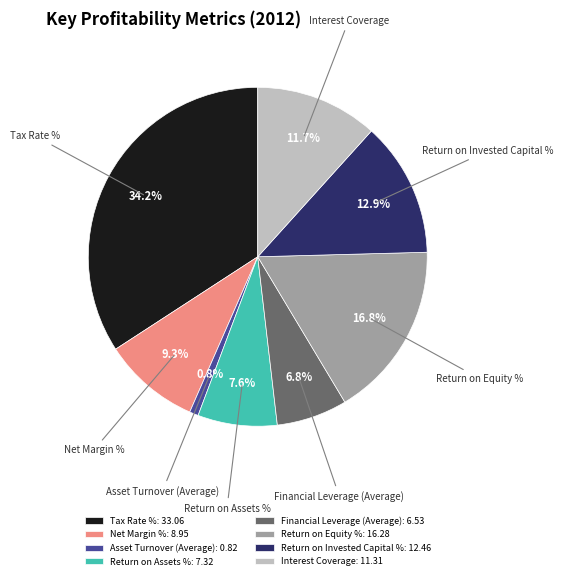

Rank the categories by value from lowest to highest.

Asset Turnover (Average), Financial Leverage (Average), Return on Assets %, Net Margin %, Interest Coverage, Return on Invested Capital %, Return on Equity %, Tax Rate %